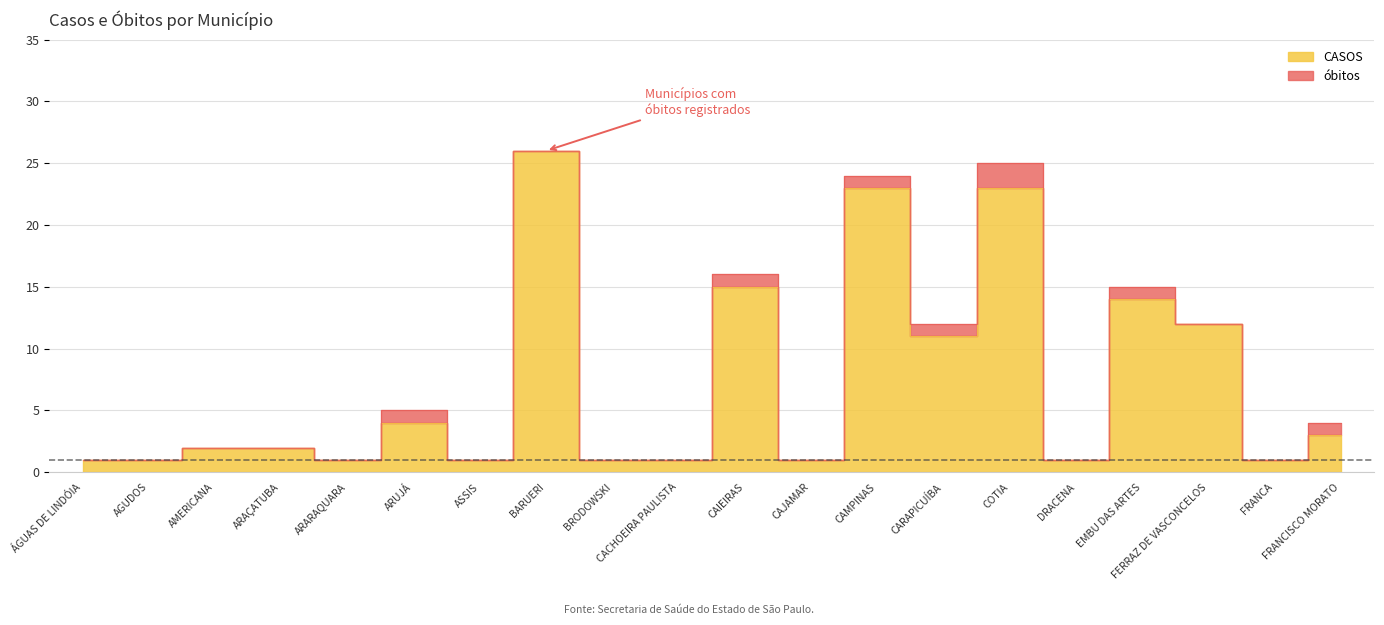

What is the sum of the values at ASSIS and COTIA?

24